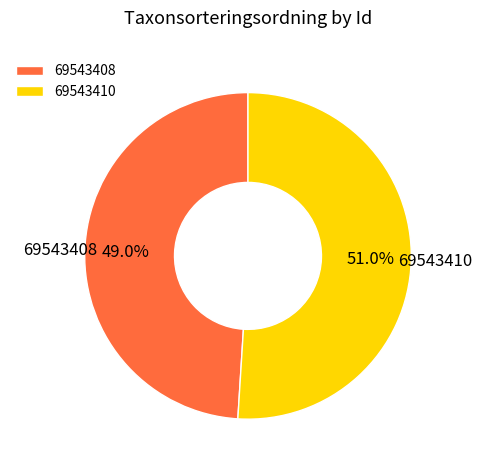

Between 69543408 and 69543410, which is larger?

69543410